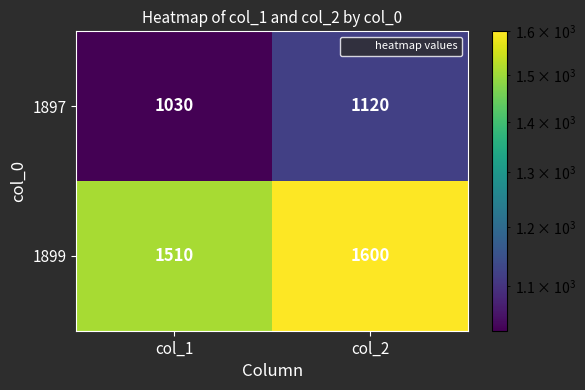

What is the spread (max minus min) of values at col_1?

480